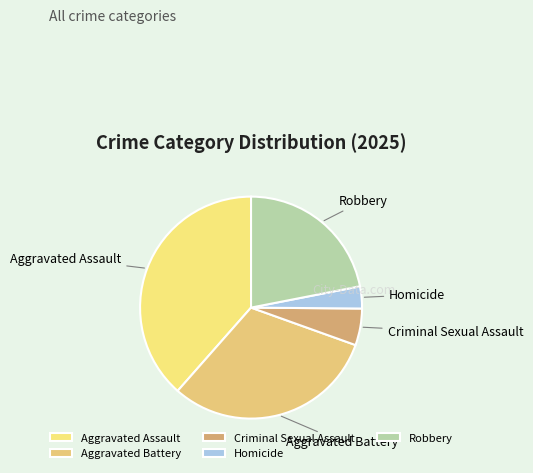

Which has a higher value, Robbery or Homicide?

Robbery